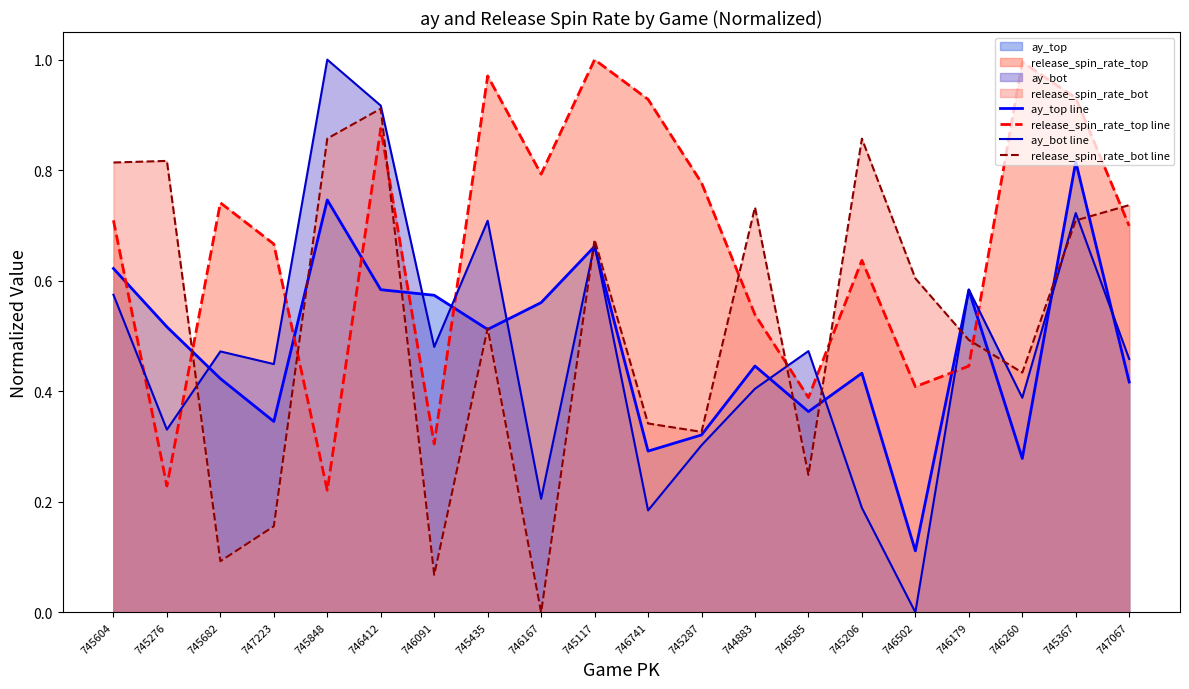

In release_spin_rate_top line, how many points are higher than both neighbors (excluding endpoints)?

6